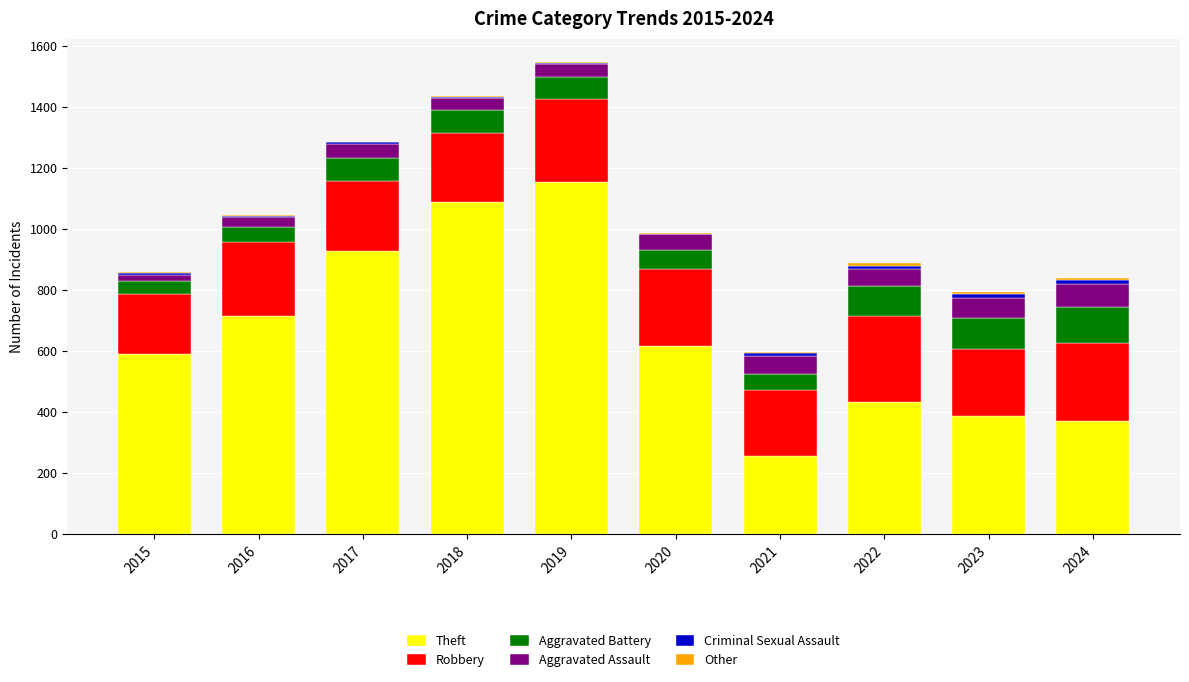

The Theft series shows 1090 at 2018. True or false?

True